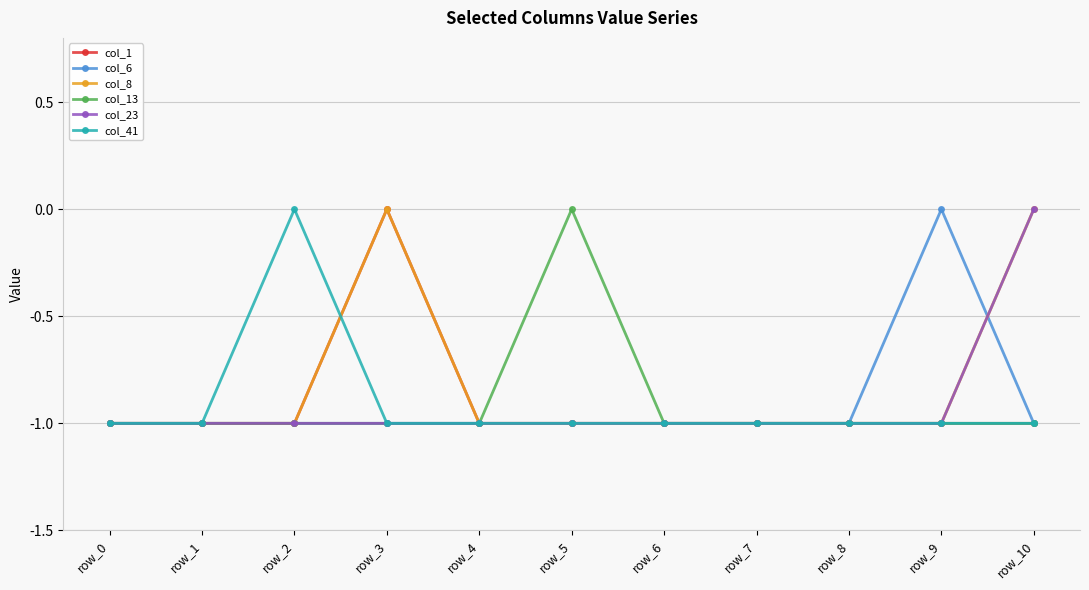

Reading left to right, extract all data points from this chart.

col_1: -1	-1	-1	0	-1	-1	-1	-1	-1	-1	-1
col_6: -1	-1	-1	-1	-1	-1	-1	-1	-1	0	-1
col_8: -1	-1	-1	0	-1	-1	-1	-1	-1	-1	0
col_13: -1	-1	-1	-1	-1	0	-1	-1	-1	-1	-1
col_23: -1	-1	-1	-1	-1	-1	-1	-1	-1	-1	0
col_41: -1	-1	0	-1	-1	-1	-1	-1	-1	-1	-1